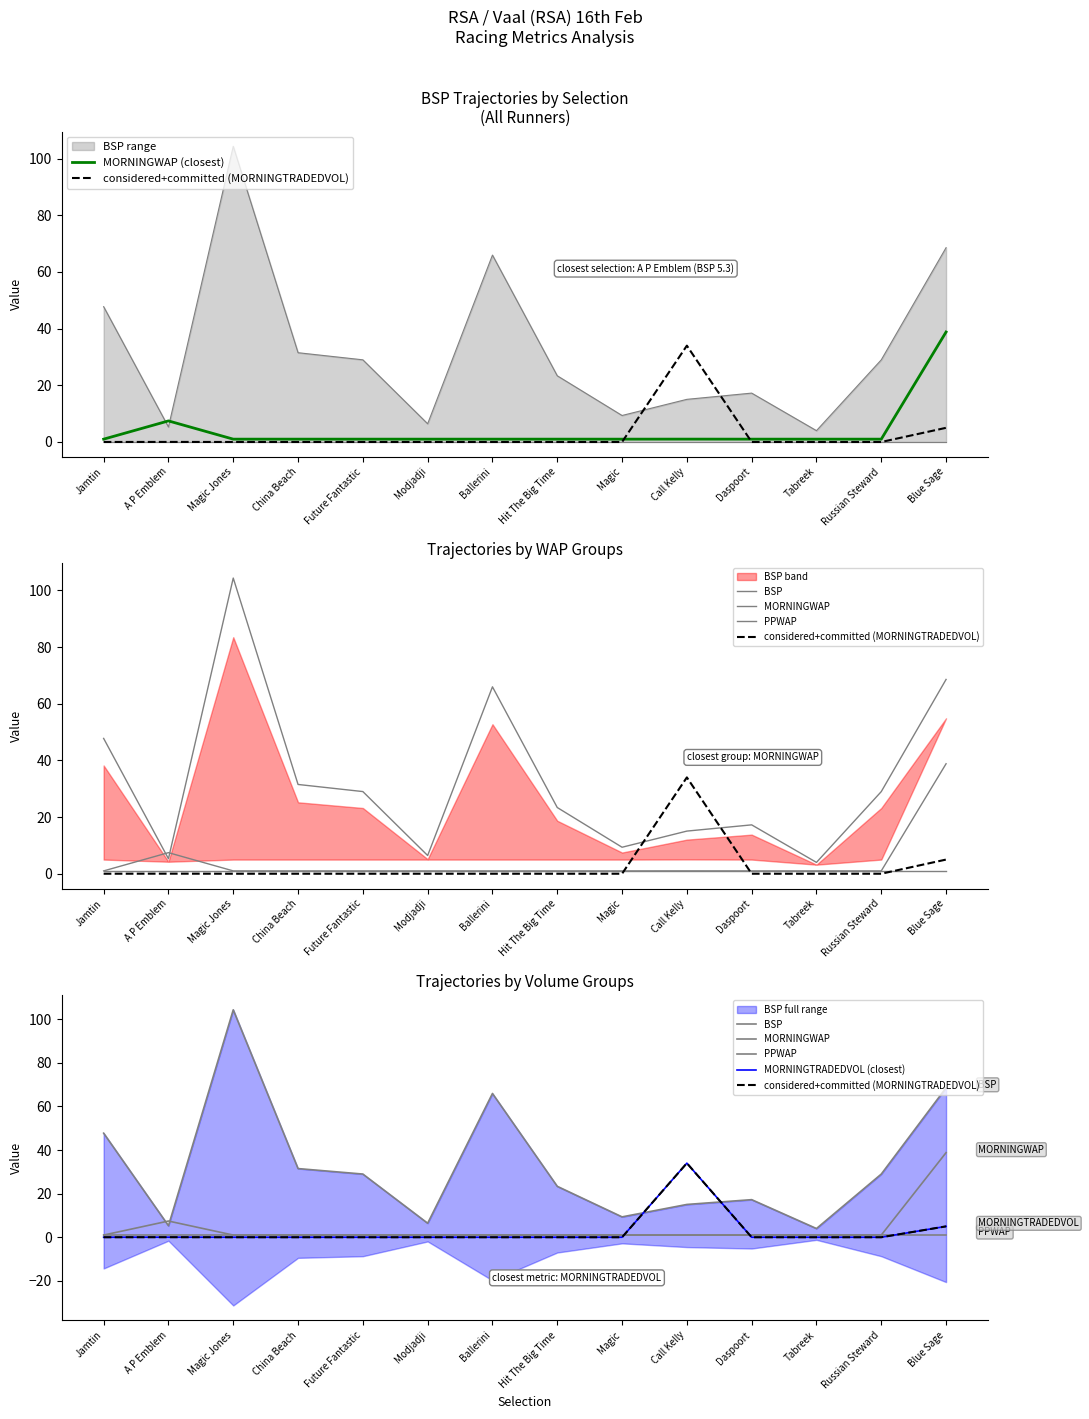

How many values in the MORNINGWAP (closest) series exceed 1?

3